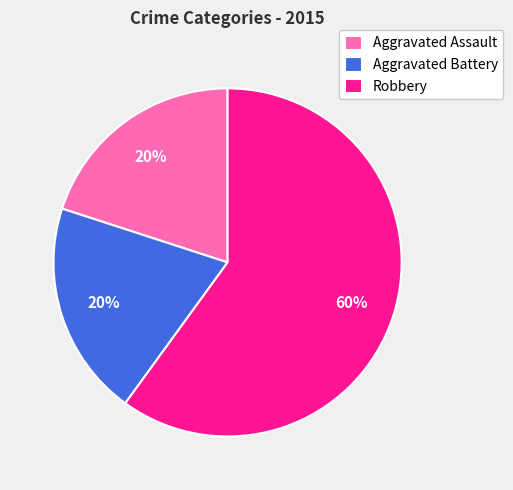

True or false: Aggravated Battery accounts for 20% of the total.

True